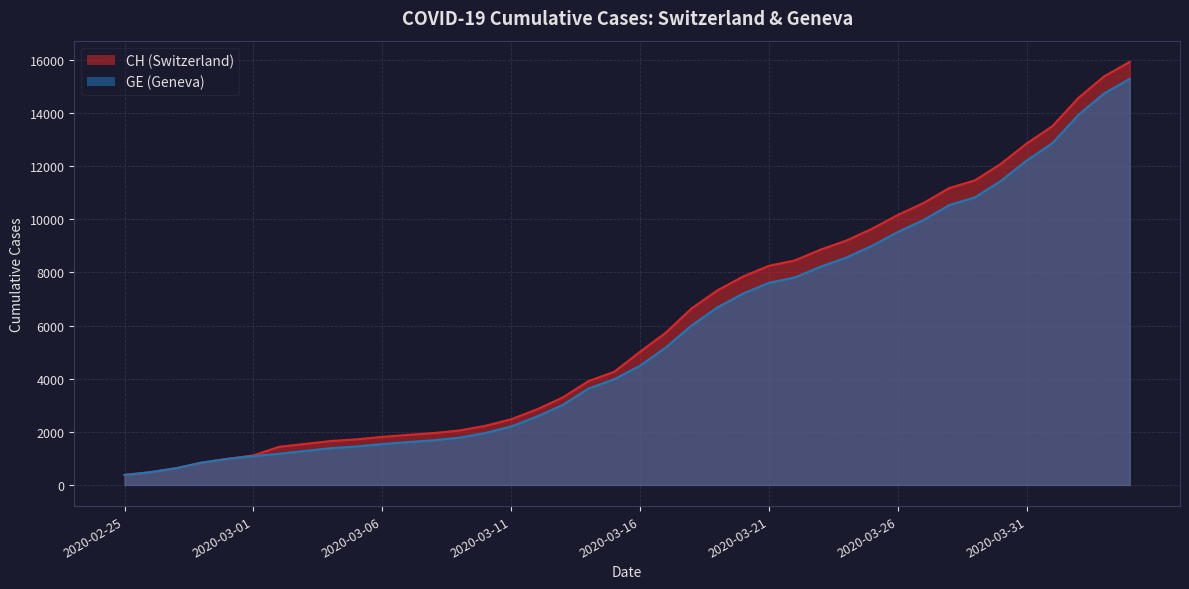

What is the difference between the maximum and minimum values in the CH series?

15551